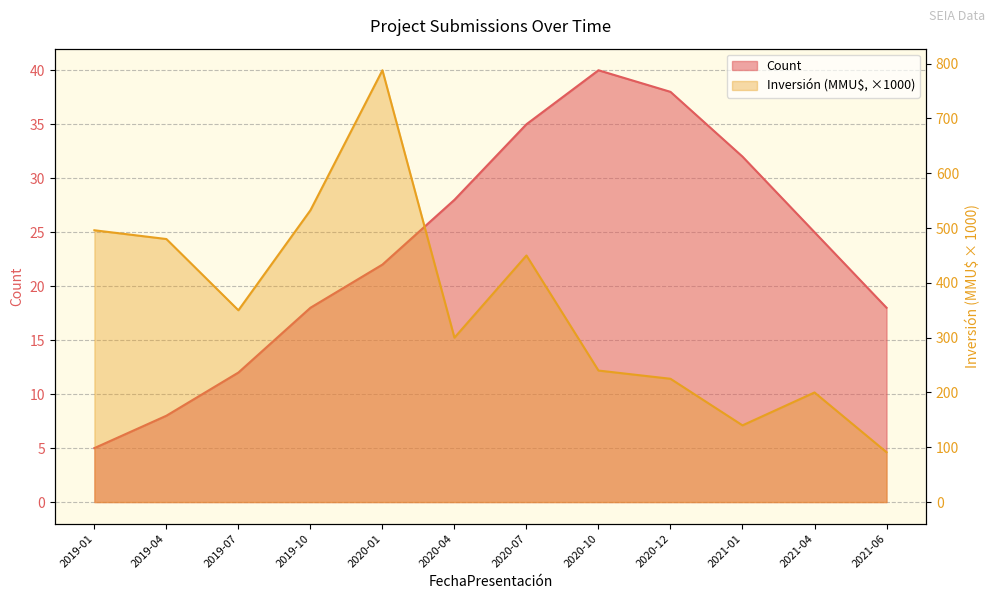

What is the label of the 7th point from the right?

2020-04